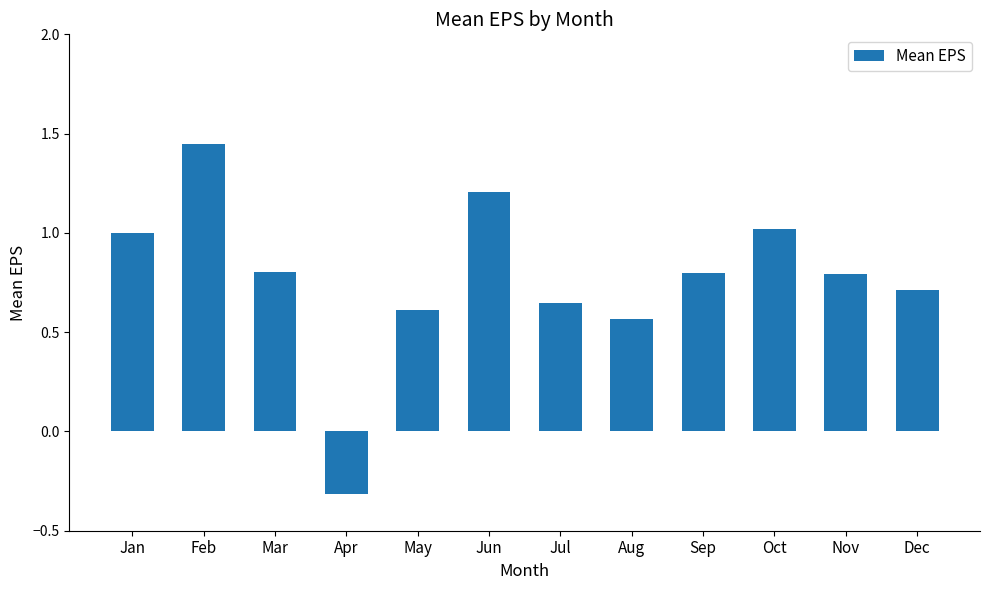

What is the difference between the maximum and minimum values?

1.8